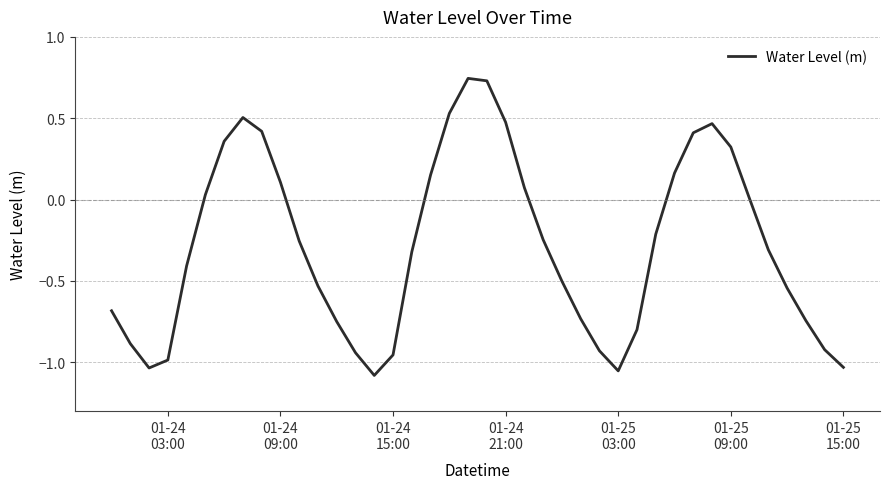

What is the difference between the maximum and minimum values?

1.8